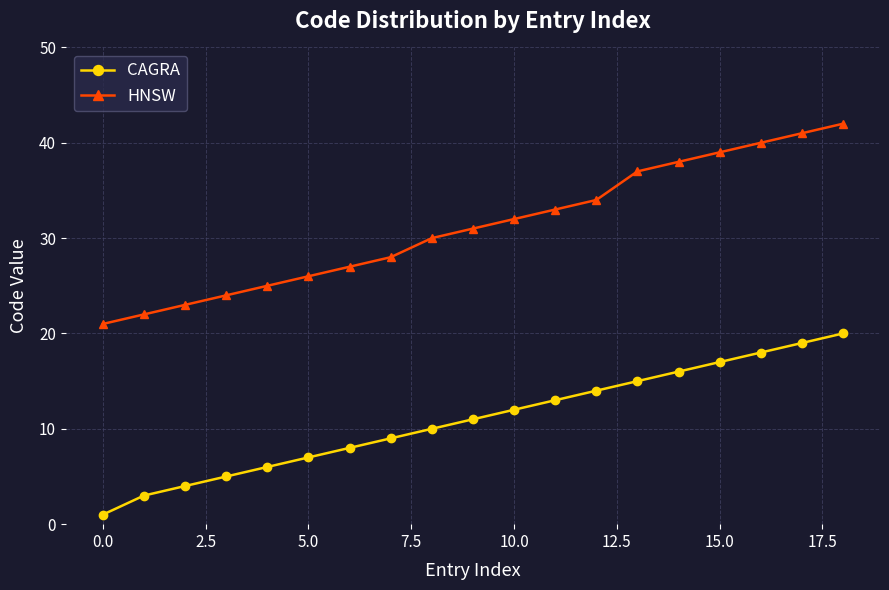

Which series has the largest total across all categories?

HNSW